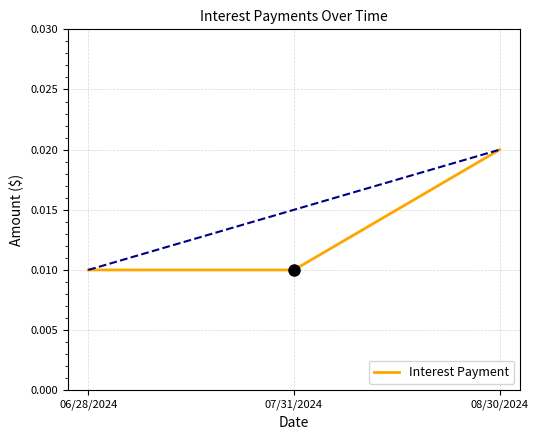

Between 08/30/2024 and 06/28/2024, which is larger?

08/30/2024